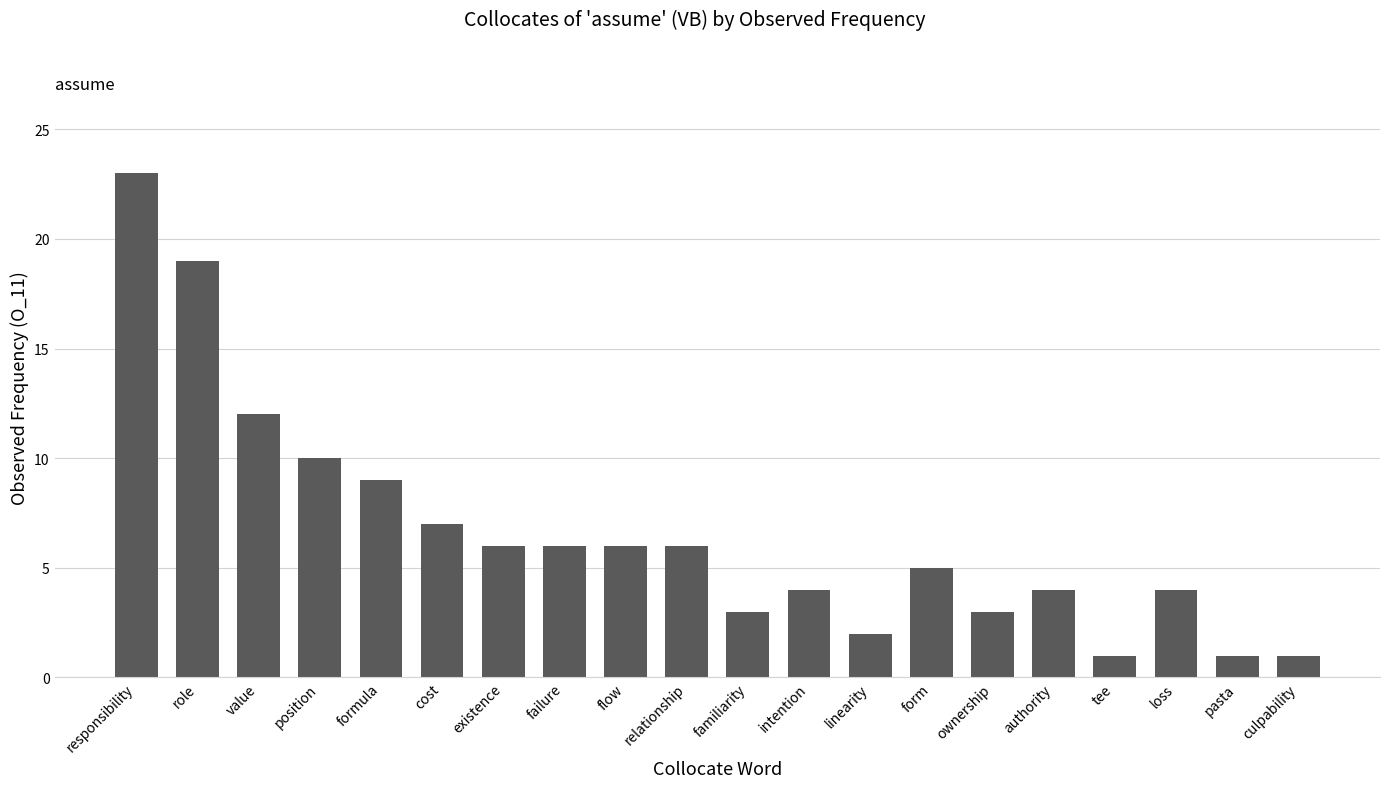

What is the smallest value displayed?

1